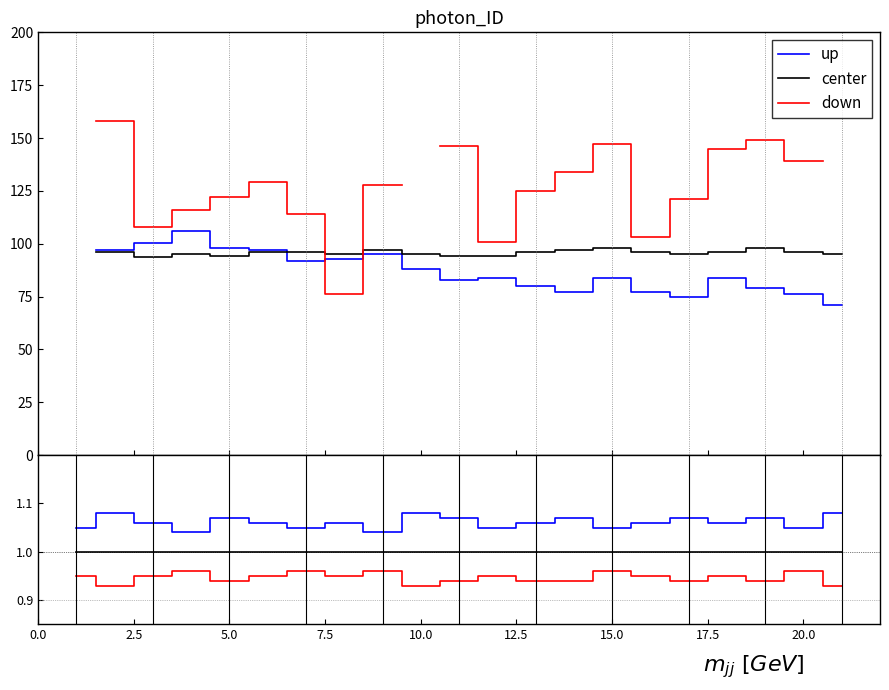

True or false: down has a value of 1.5 at 13.

False